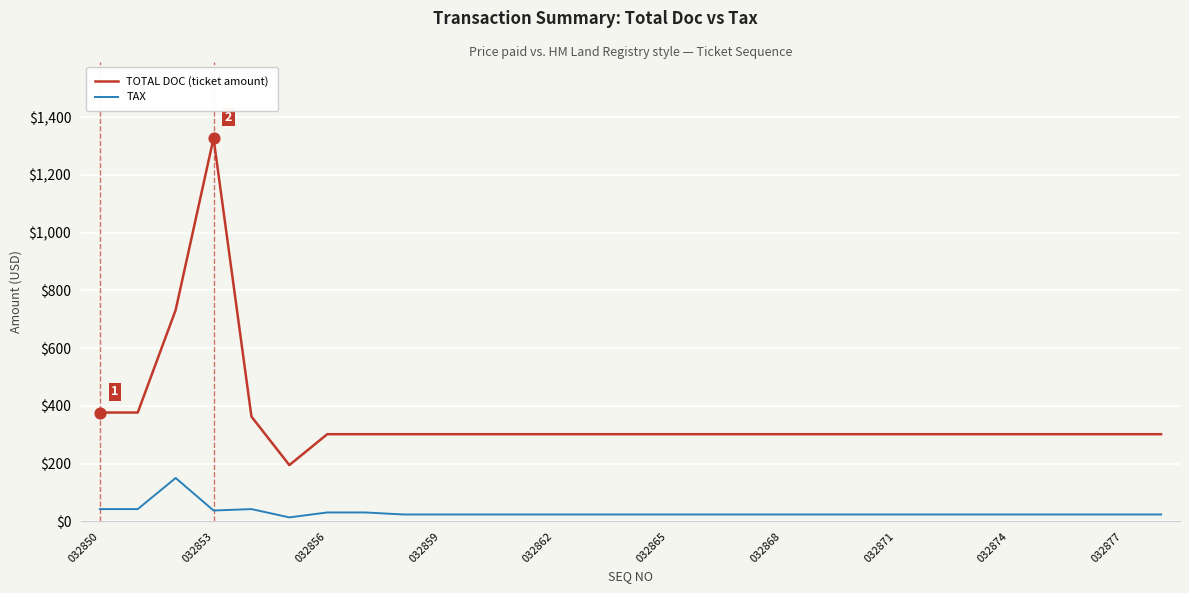

True or false: TAX and TOTAL DOC (ticket amount) intersect in this chart.

False